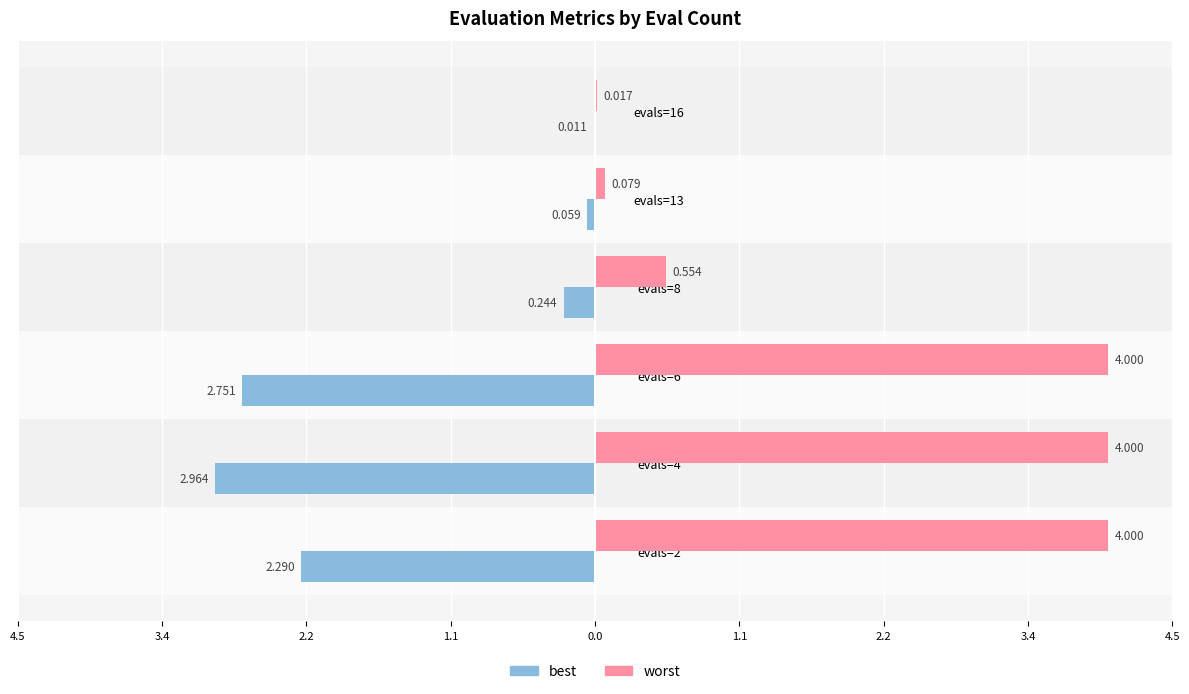

Does the chart contain stacked bars?

No